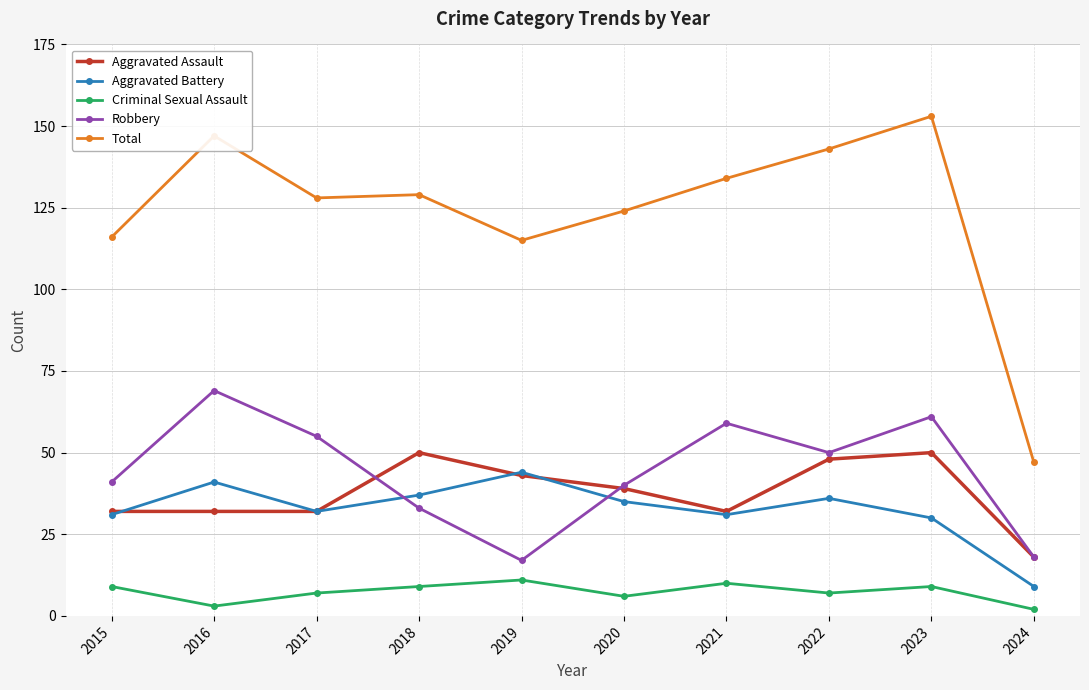

Read the Aggravated Assault value at 2021.

32